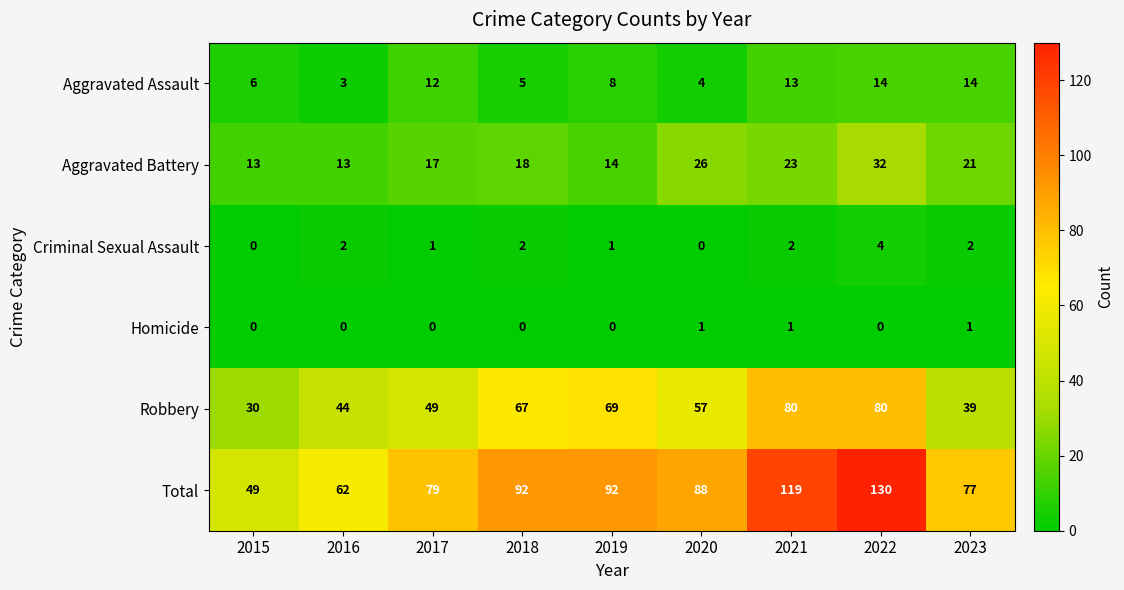

What is the sum of the Robbery values at 2020 and 2015?

87